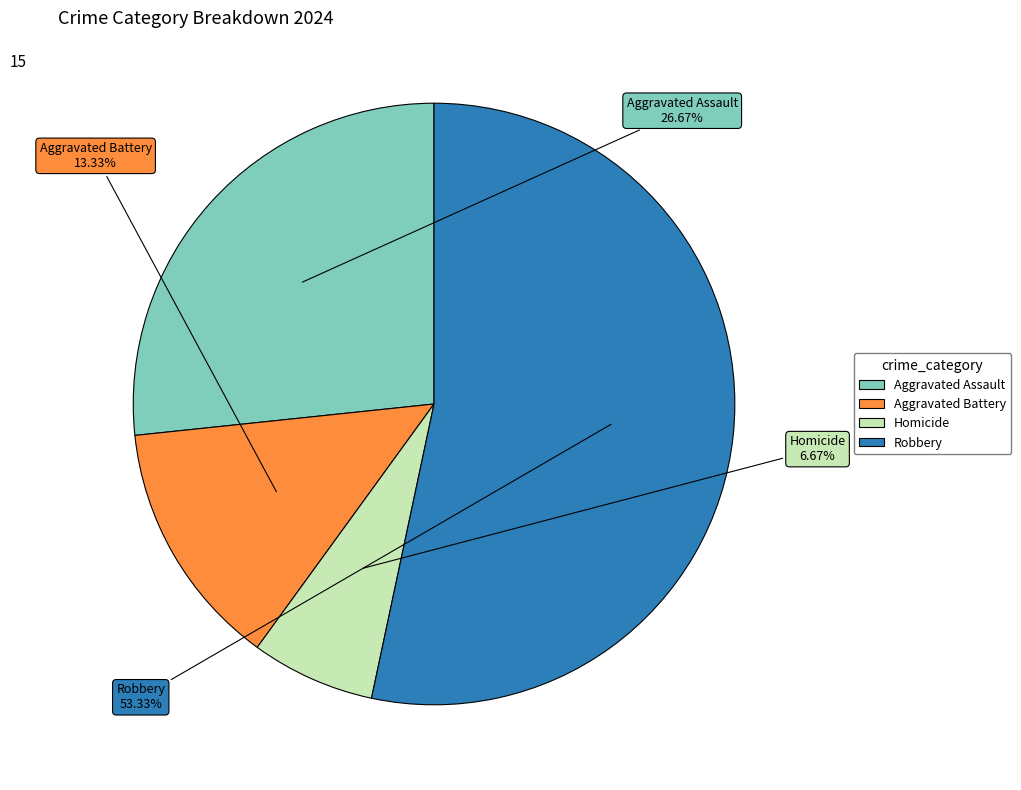

Which has a higher value, Robbery or Aggravated Assault?

Robbery